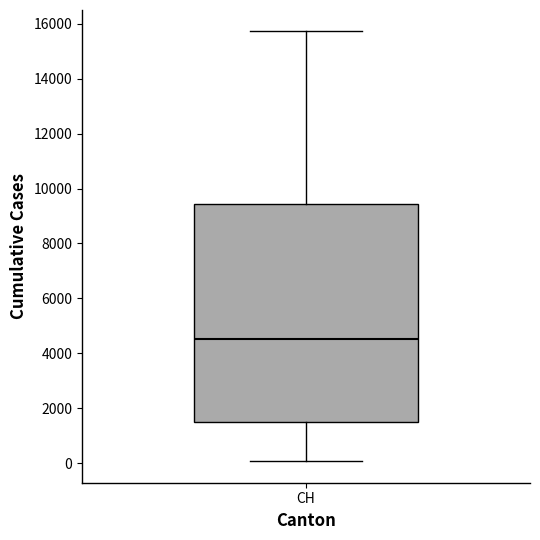

Where is the upper edge of the box for CH on the y-axis? The values are not printed on the chart, so give them approximately, as read against the axis.

9400